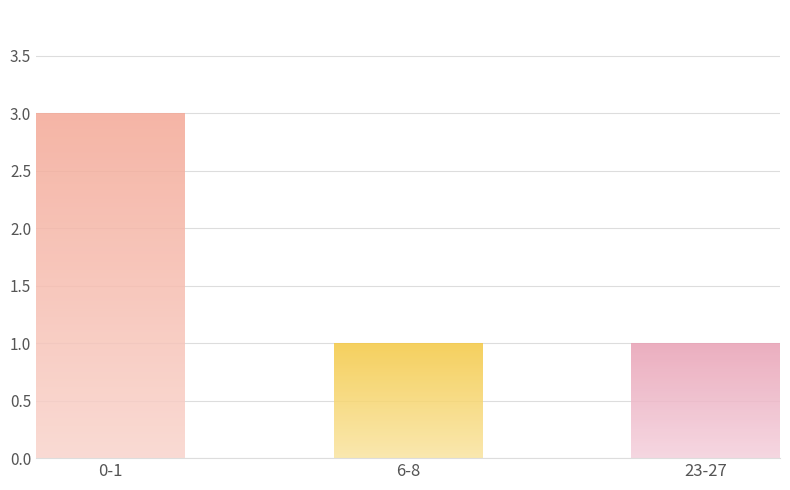

What is the label of the 2nd bar from the right?

6-8